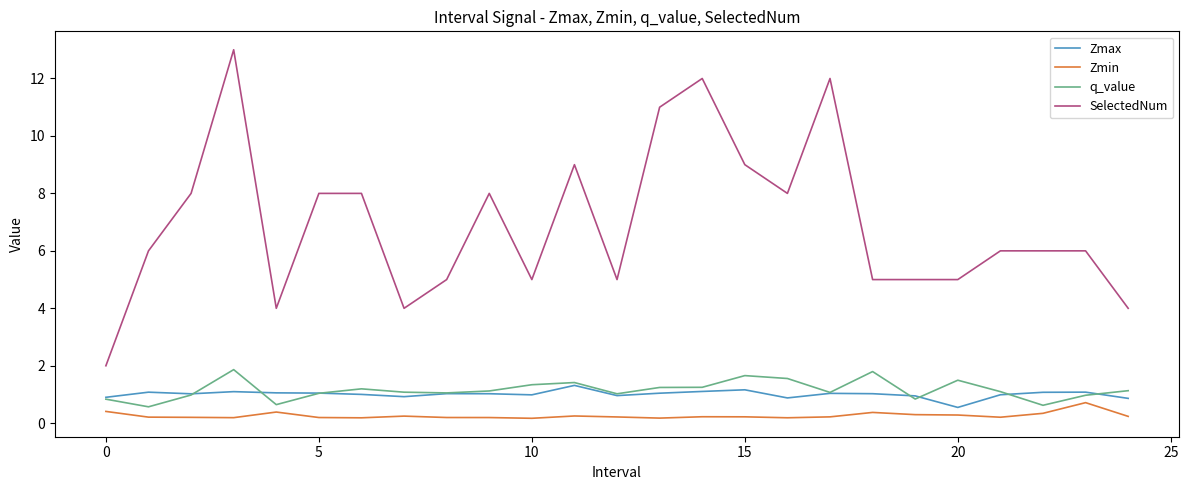

True or false: SelectedNum and q_value intersect in this chart.

False